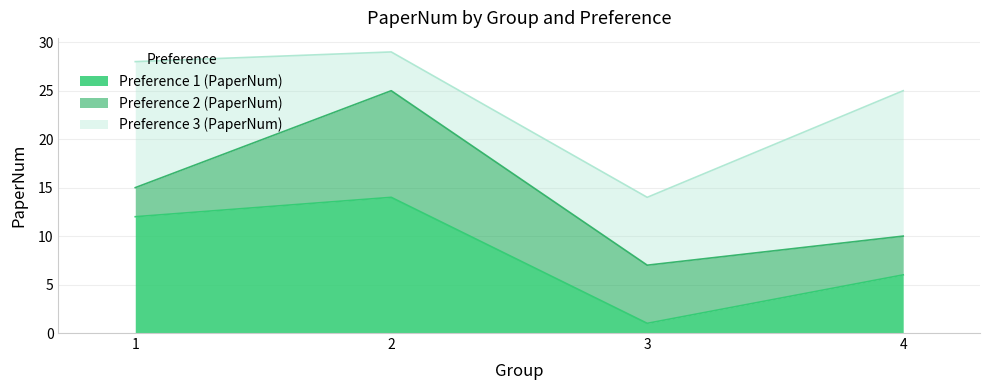

Between 2 and 4, which series saw the biggest shift?

Preference 3 (PaperNum)